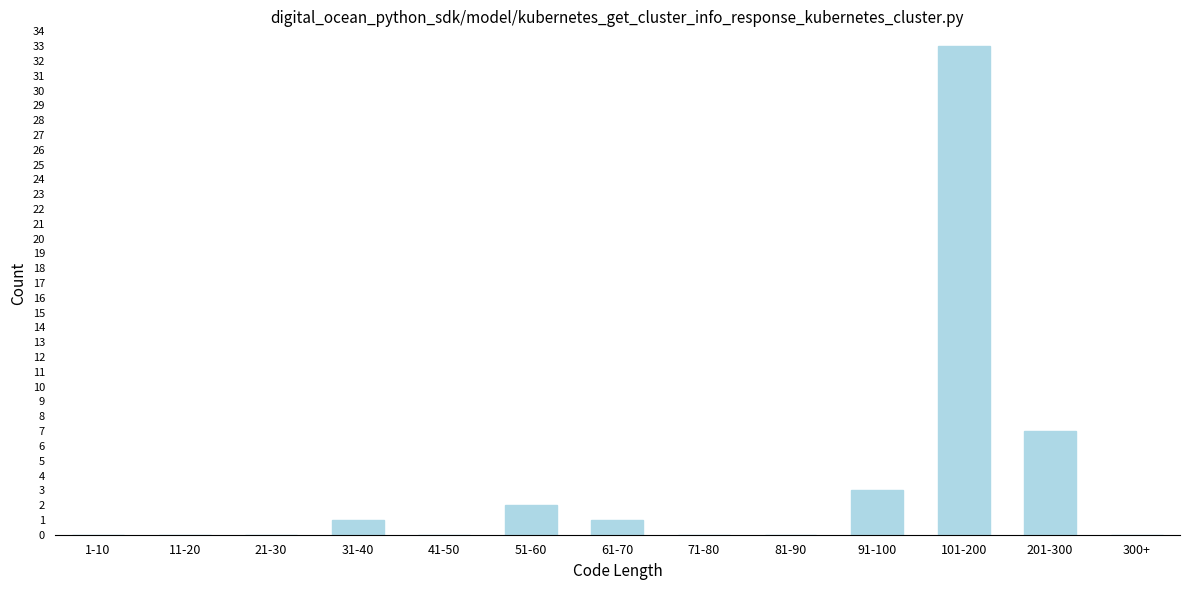

Reading left to right, extract all data points from this chart.

1-10=0	11-20=0	21-30=0	31-40=1	41-50=0	51-60=2	61-70=1	71-80=0	81-90=0	91-100=3	101-200=33	201-300=7	300+=0